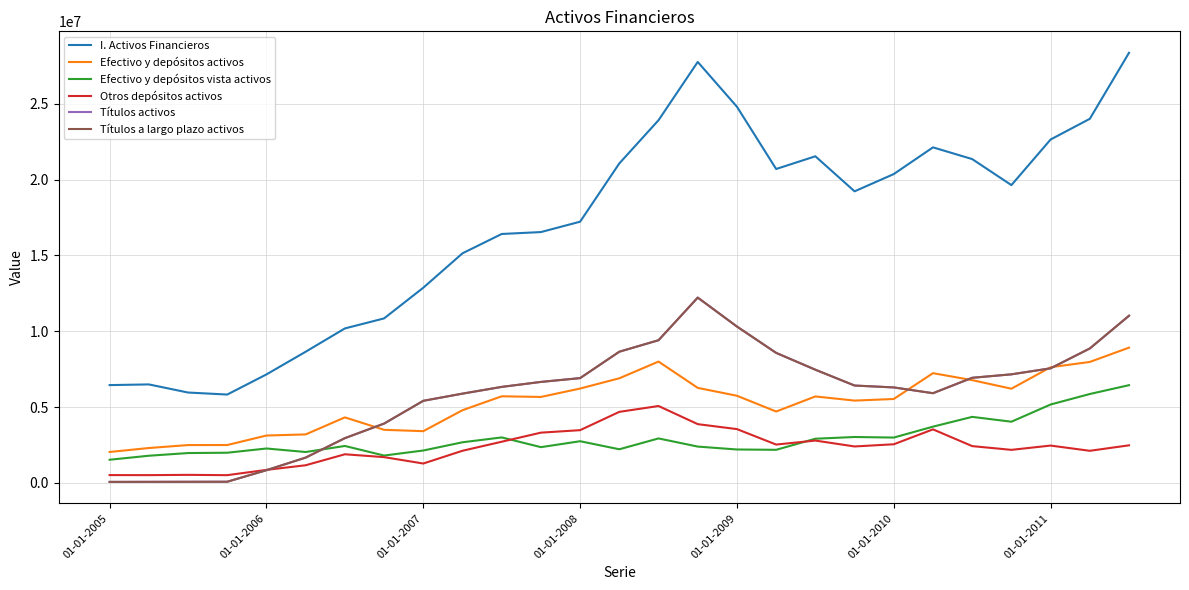

Does the chart have visible grid lines?

Yes